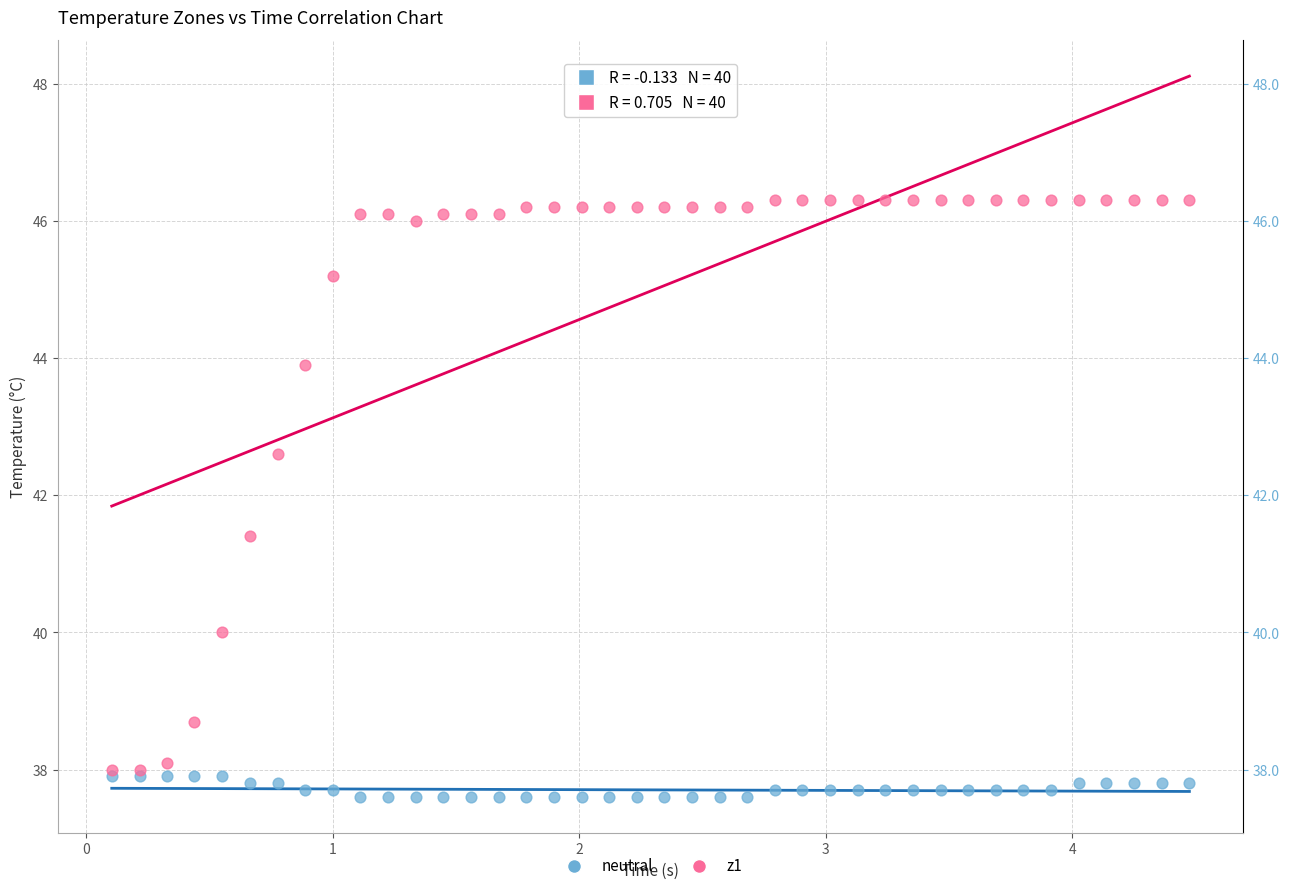

Across all series, what Y value is closest to 41?

41.4